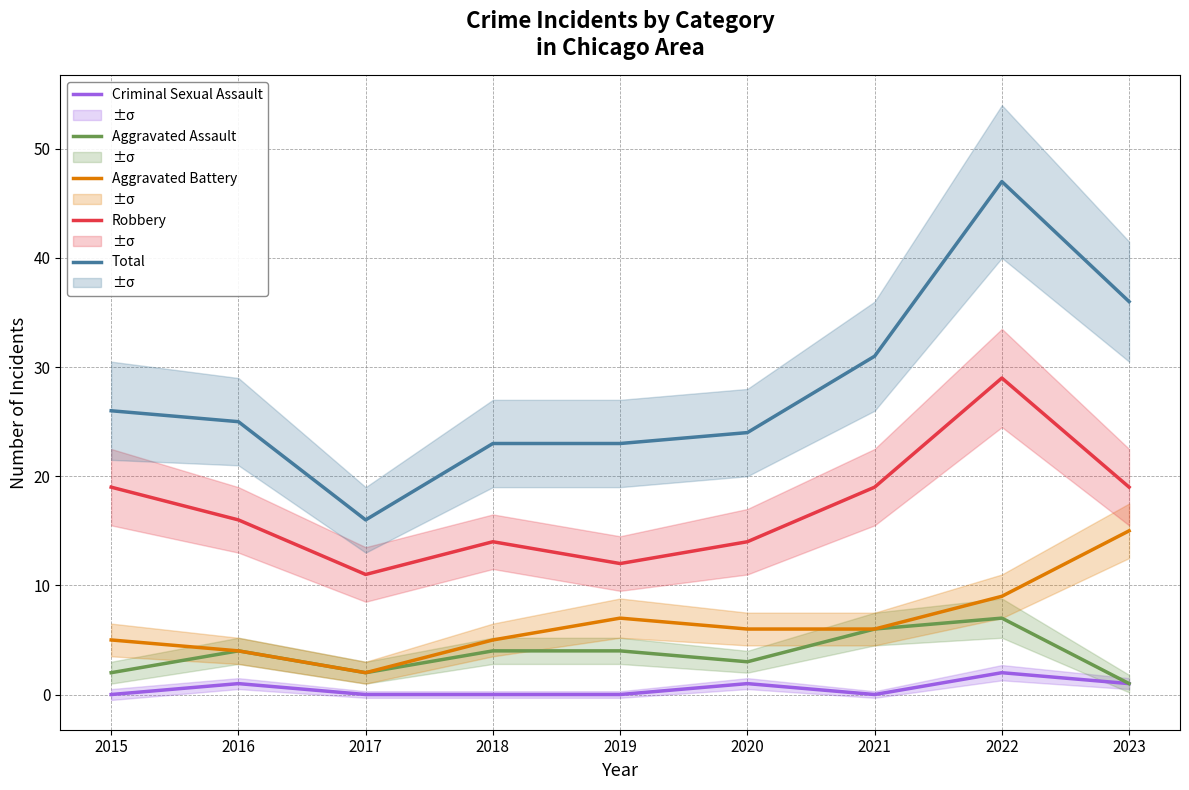

Where is Aggravated Battery nearest to the value 8?

2019